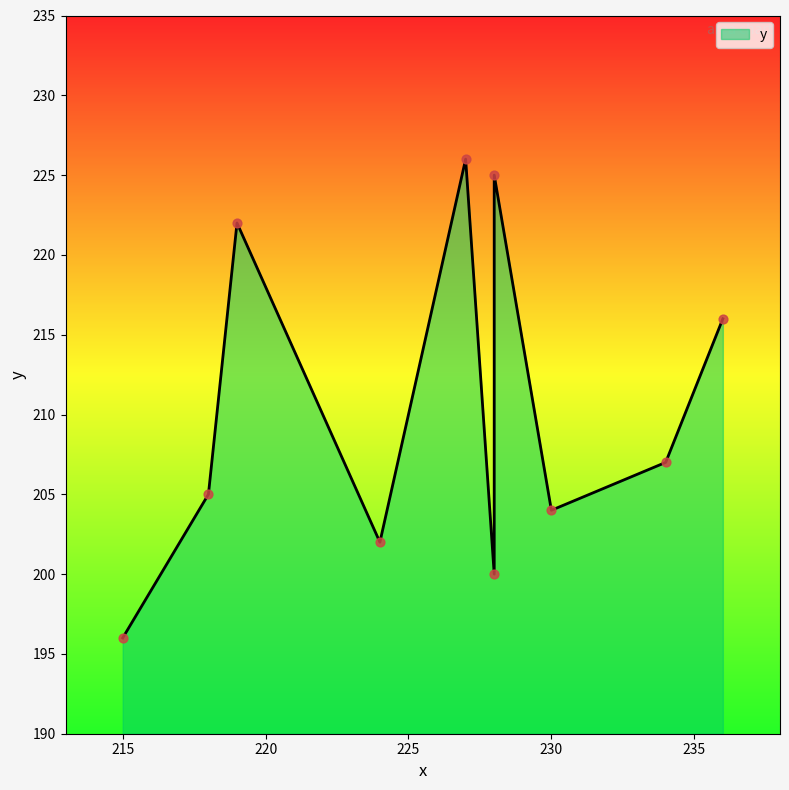

What is the change in value from 236 to 230?

-12